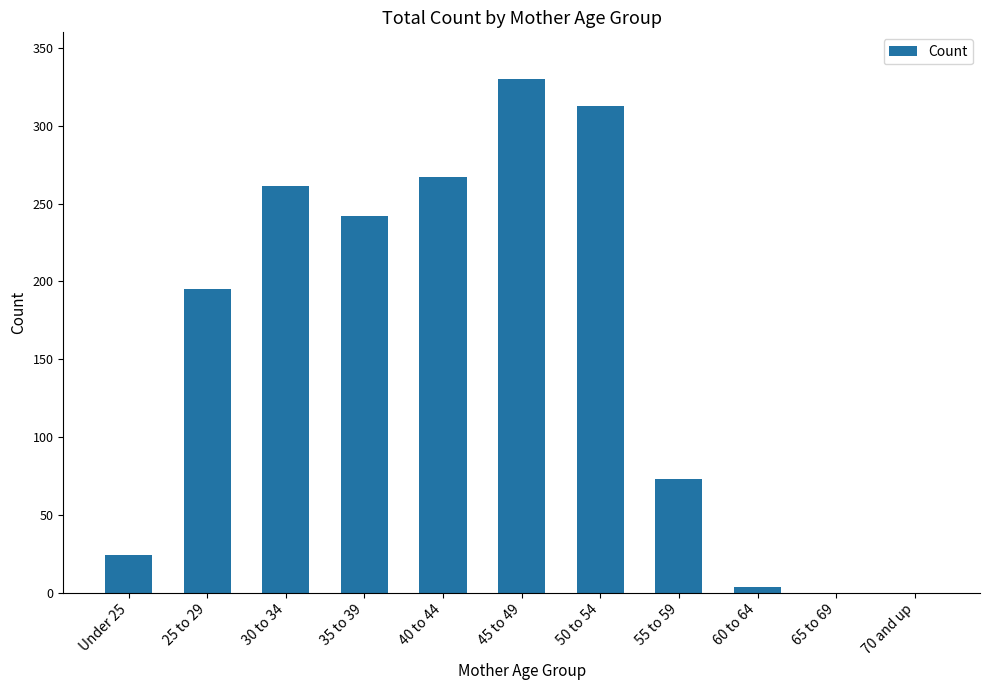

What is the change in value from 30 to 34 to 65 to 69?

-261